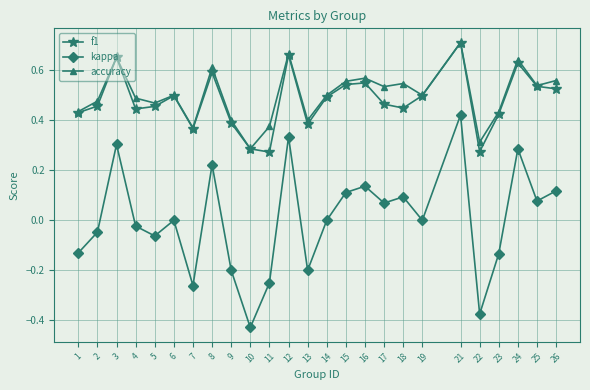

Is the value of kappa at 9 greater than the value of f1 at 13?

No